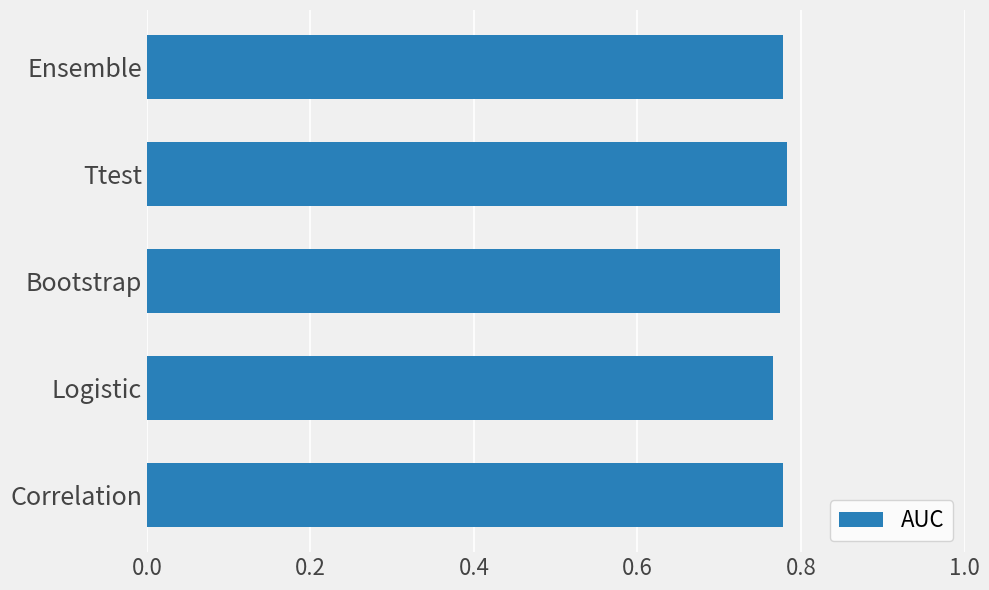

At which label is the value closest to 0?

Logistic